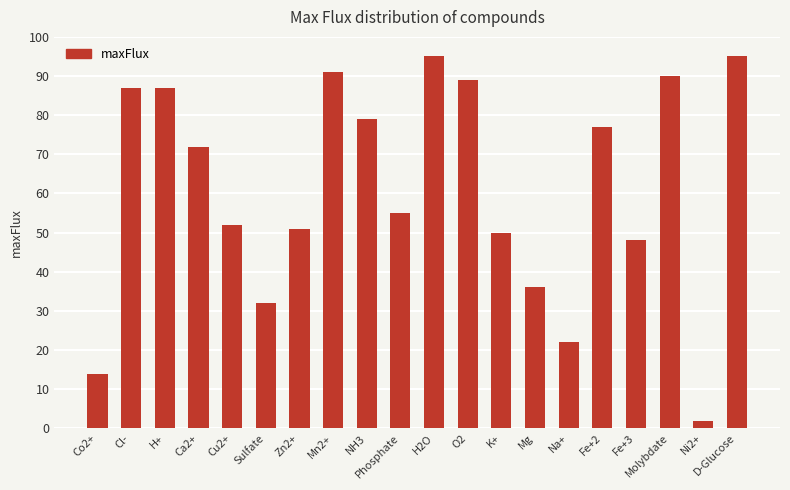

What is the label of the 14th bar from the left?

Mg